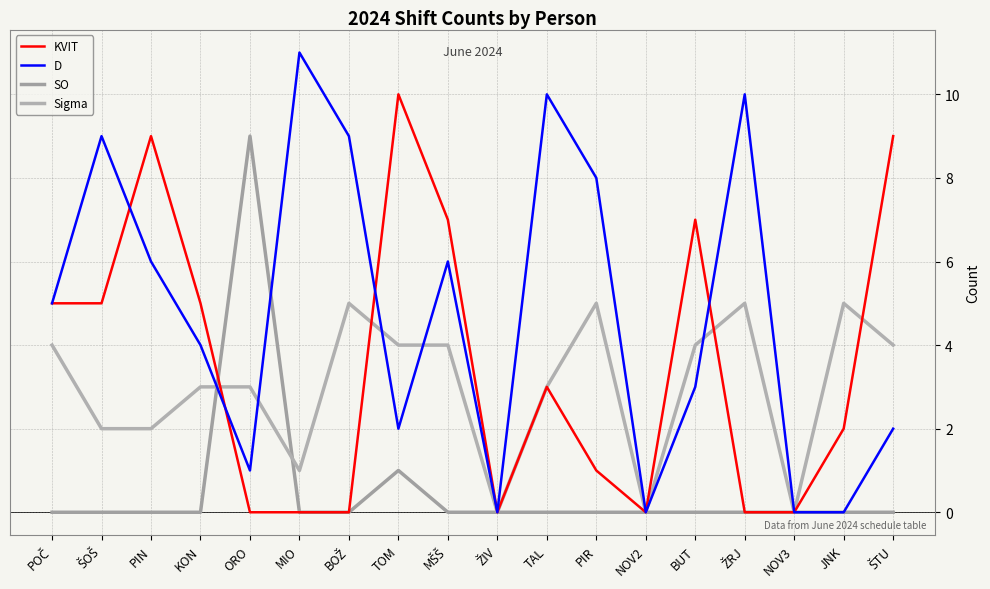

At how many categories does at least one series exceed 5?

12